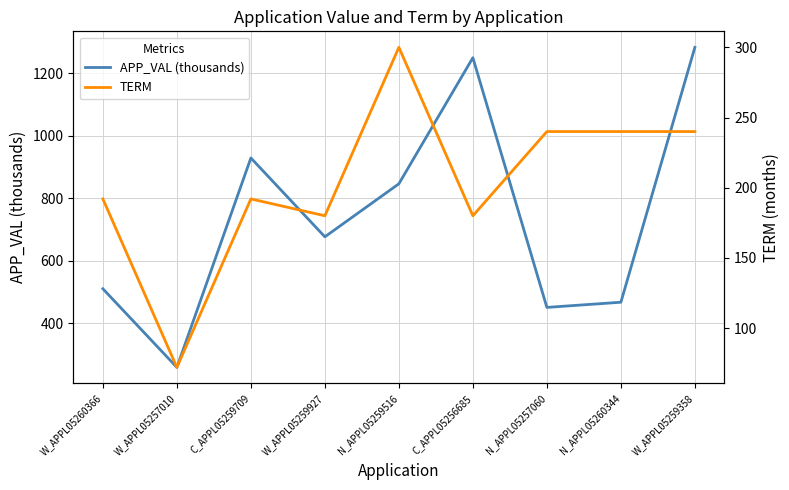

Which series has the largest total across all categories?

APP_VAL (thousands)